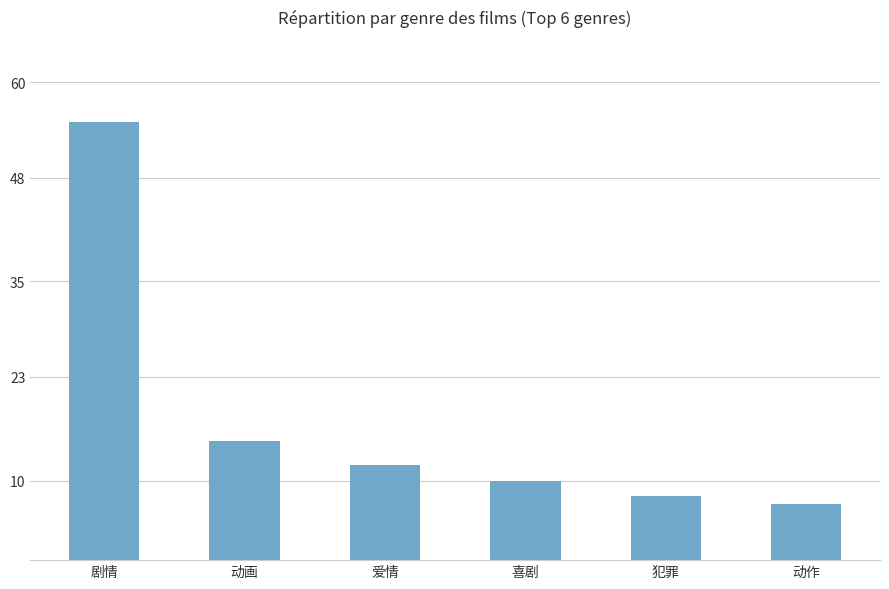

What value does the data have at 喜剧, to the nearest 10?

10